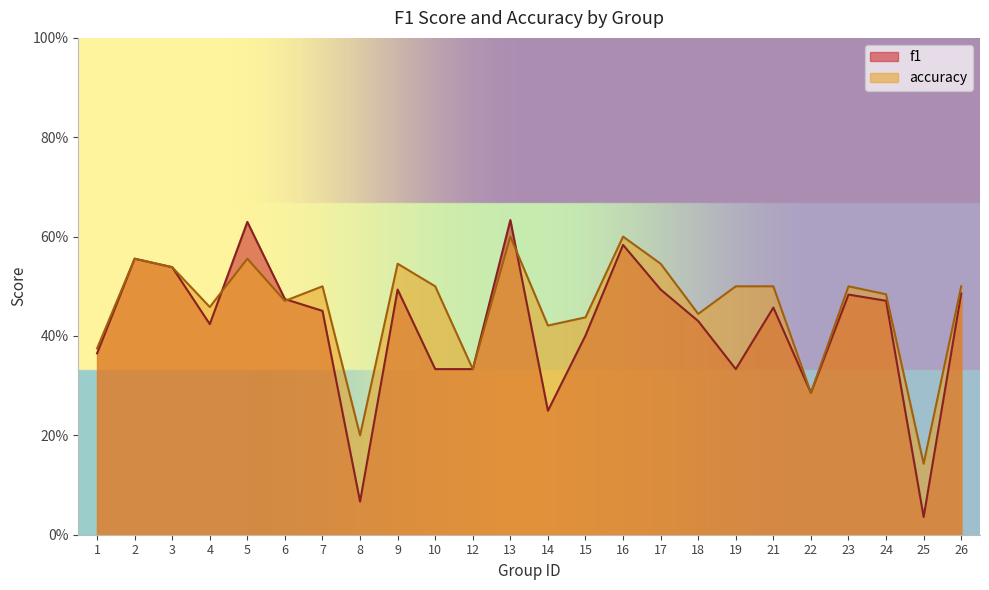

At which label is accuracy closest to 0?

25